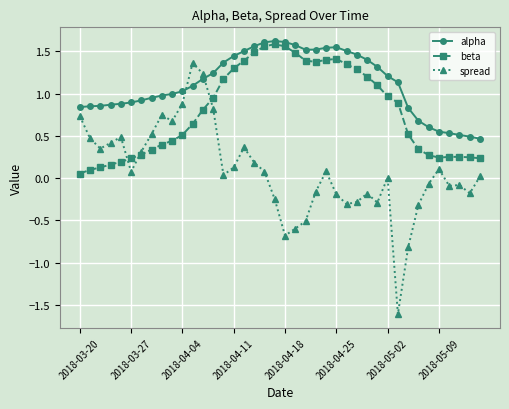

Which series has the largest total across all categories?

alpha